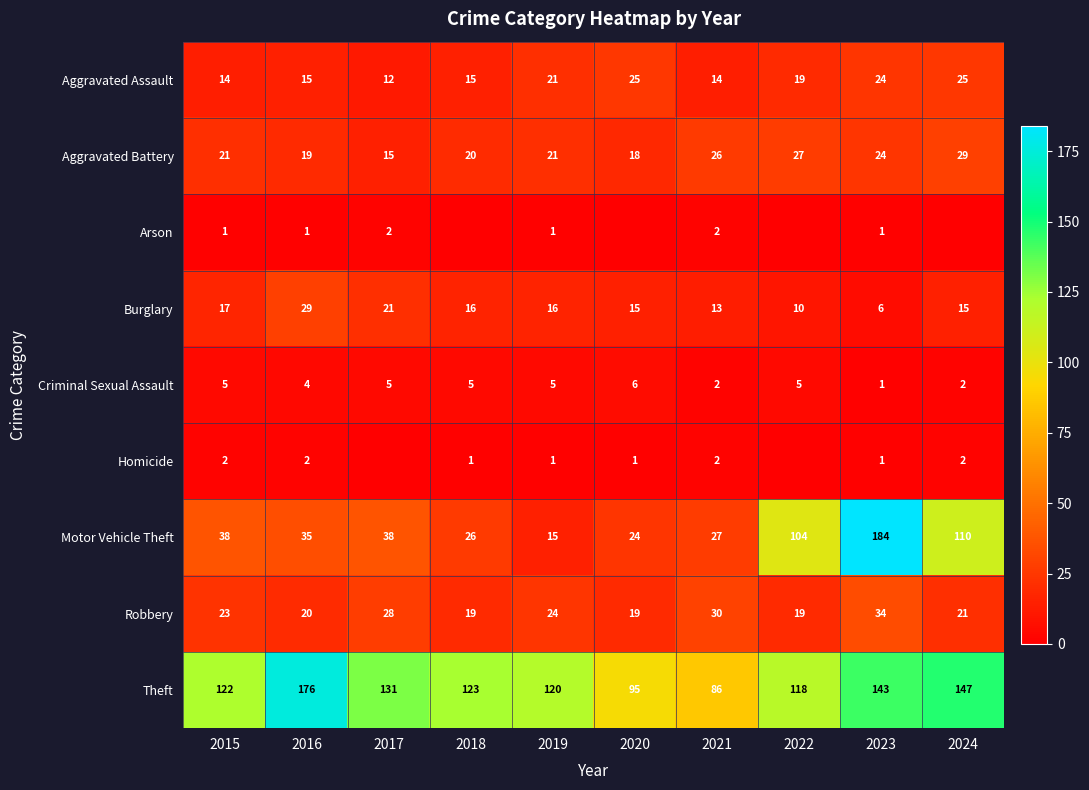

What is the total value across all series at 2023?

418